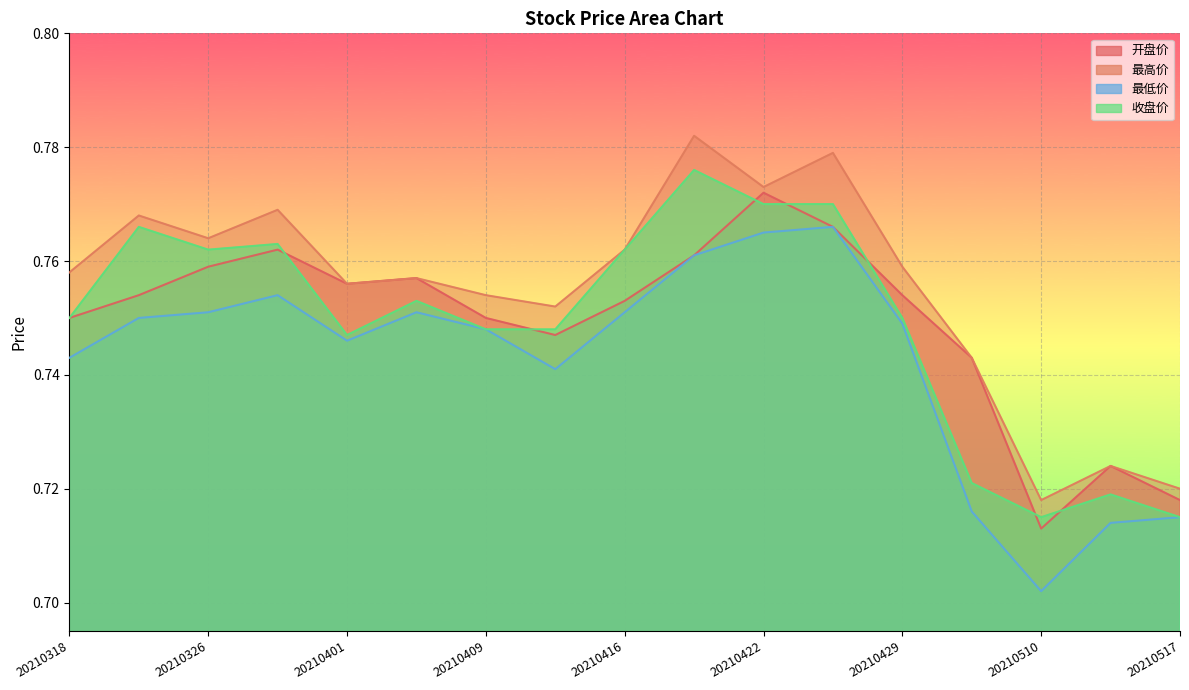

What is the lowest value of the 最低价 series?

0.7